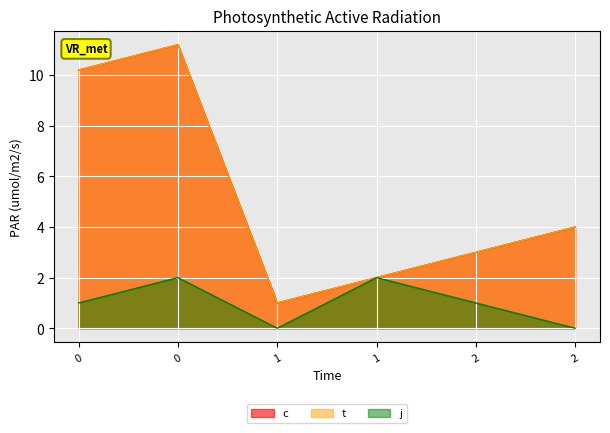

Reading left to right, what are all the values shown in this chart?

c: 10.2	11.2	1.0	2.0	3.0	4.0
t: 10.2	11.2	1.0	2.0	3.0	4.0
j: 1.0	2.0	0.0	2.0	1.0	0.0